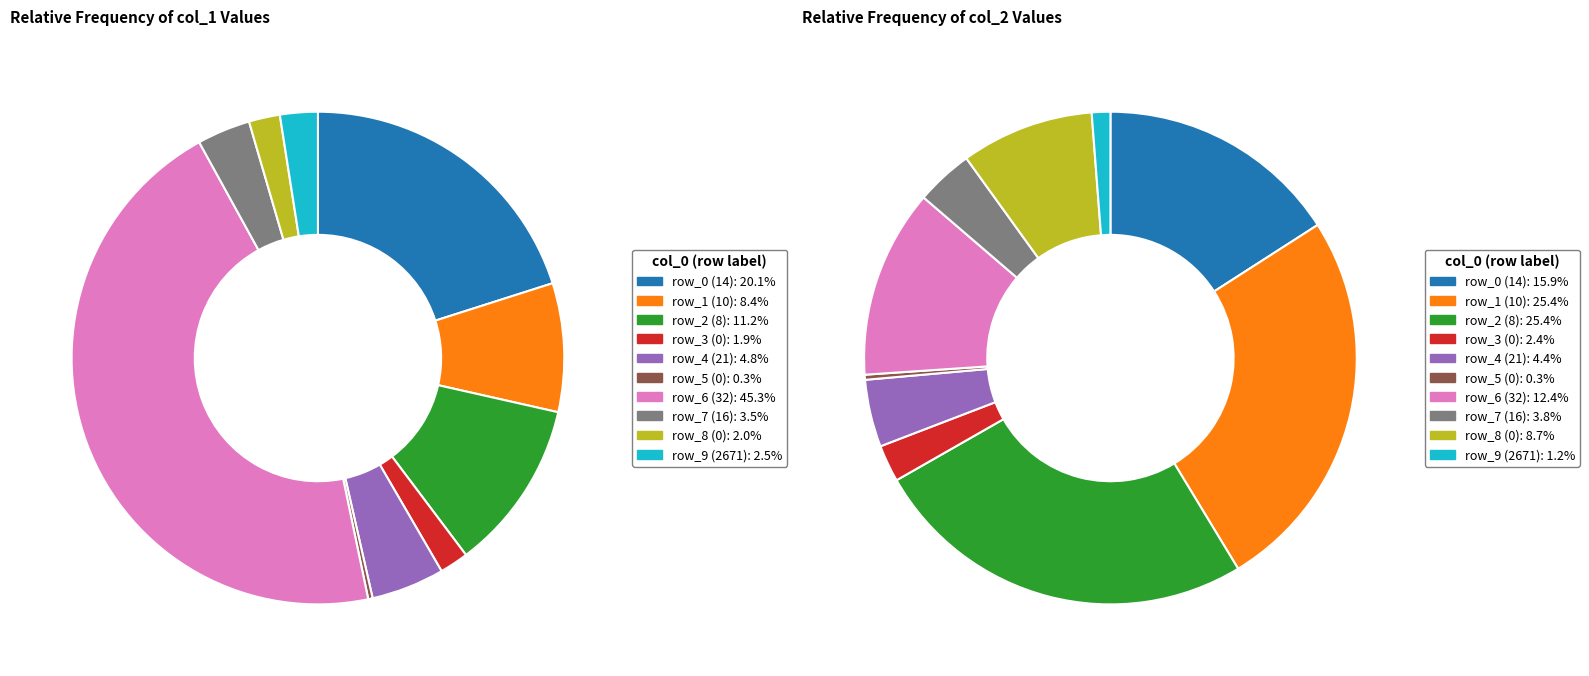

Which category has the biggest portion of the pie?

32